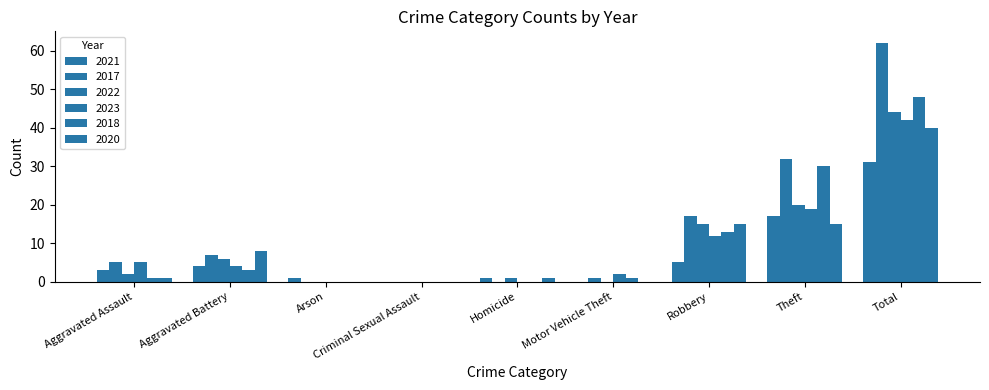

What value does the 2020 series have at Theft, to the nearest 10?

20